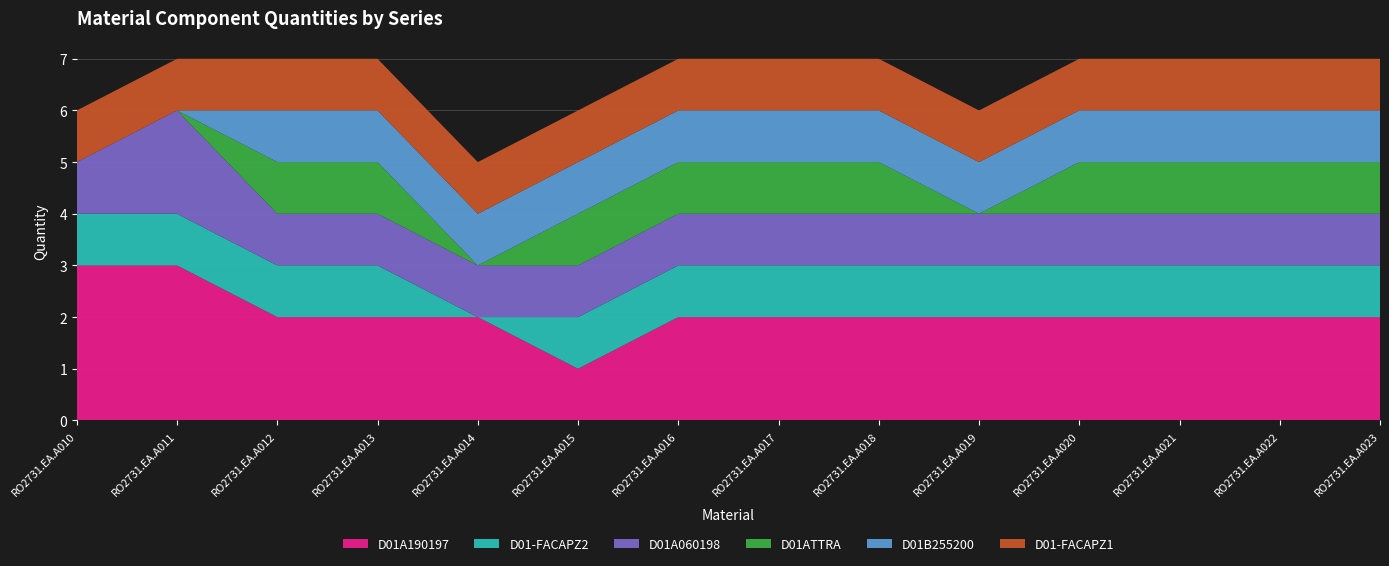

Reading left to right, what are all the values shown in this chart?

D01A190197: RO2731.EA.A010=3	RO2731.EA.A011=3	RO2731.EA.A012=2	RO2731.EA.A013=2	RO2731.EA.A014=2	RO2731.EA.A015=1	RO2731.EA.A016=2	RO2731.EA.A017=2	RO2731.EA.A018=2	RO2731.EA.A019=2	RO2731.EA.A020=2	RO2731.EA.A021=2	RO2731.EA.A022=2	RO2731.EA.A023=2
D01-FACAPZ2: RO2731.EA.A010=1	RO2731.EA.A011=1	RO2731.EA.A012=1	RO2731.EA.A013=1	RO2731.EA.A014=0	RO2731.EA.A015=1	RO2731.EA.A016=1	RO2731.EA.A017=1	RO2731.EA.A018=1	RO2731.EA.A019=1	RO2731.EA.A020=1	RO2731.EA.A021=1	RO2731.EA.A022=1	RO2731.EA.A023=1
D01A060198: RO2731.EA.A010=1	RO2731.EA.A011=2	RO2731.EA.A012=1	RO2731.EA.A013=1	RO2731.EA.A014=1	RO2731.EA.A015=1	RO2731.EA.A016=1	RO2731.EA.A017=1	RO2731.EA.A018=1	RO2731.EA.A019=1	RO2731.EA.A020=1	RO2731.EA.A021=1	RO2731.EA.A022=1	RO2731.EA.A023=1
D01ATTRA: RO2731.EA.A010=0	RO2731.EA.A011=0	RO2731.EA.A012=1	RO2731.EA.A013=1	RO2731.EA.A014=0	RO2731.EA.A015=1	RO2731.EA.A016=1	RO2731.EA.A017=1	RO2731.EA.A018=1	RO2731.EA.A019=0	RO2731.EA.A020=1	RO2731.EA.A021=1	RO2731.EA.A022=1	RO2731.EA.A023=1
D01B255200: RO2731.EA.A010=0	RO2731.EA.A011=0	RO2731.EA.A012=1	RO2731.EA.A013=1	RO2731.EA.A014=1	RO2731.EA.A015=1	RO2731.EA.A016=1	RO2731.EA.A017=1	RO2731.EA.A018=1	RO2731.EA.A019=1	RO2731.EA.A020=1	RO2731.EA.A021=1	RO2731.EA.A022=1	RO2731.EA.A023=1
D01-FACAPZ1: RO2731.EA.A010=1	RO2731.EA.A011=1	RO2731.EA.A012=1	RO2731.EA.A013=1	RO2731.EA.A014=1	RO2731.EA.A015=1	RO2731.EA.A016=1	RO2731.EA.A017=1	RO2731.EA.A018=1	RO2731.EA.A019=1	RO2731.EA.A020=1	RO2731.EA.A021=1	RO2731.EA.A022=1	RO2731.EA.A023=1